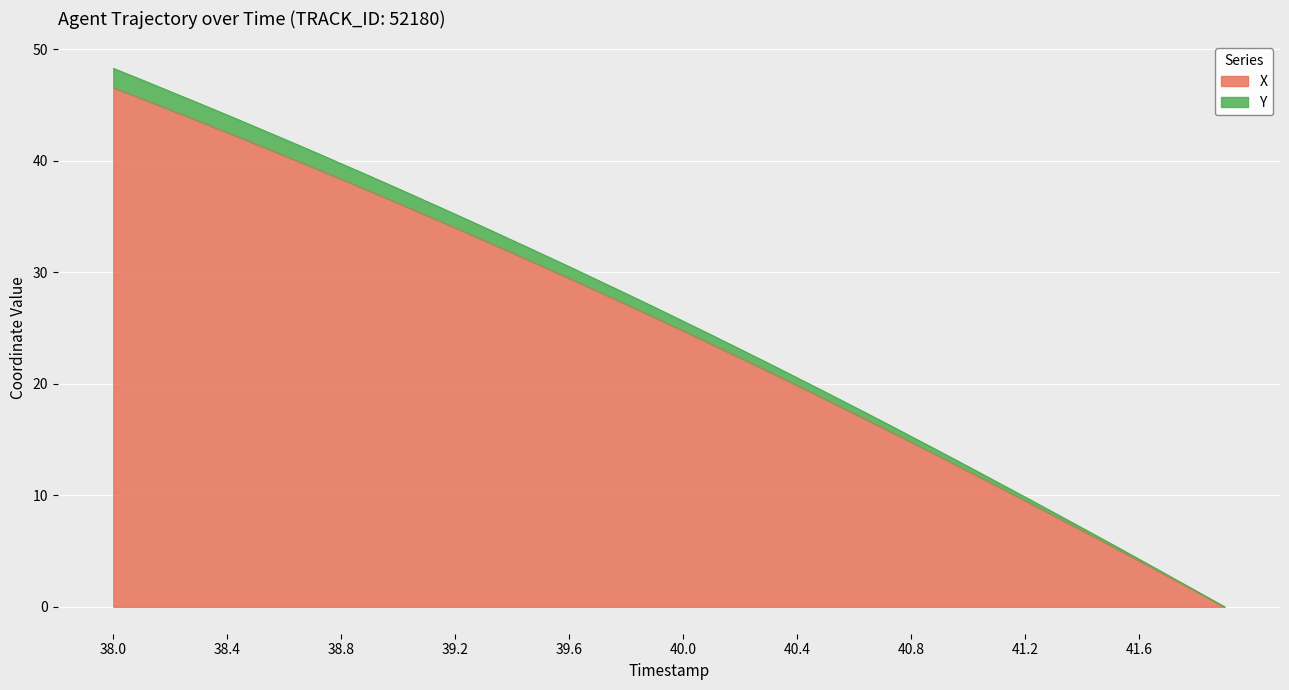

True or false: X and Y intersect in this chart.

False